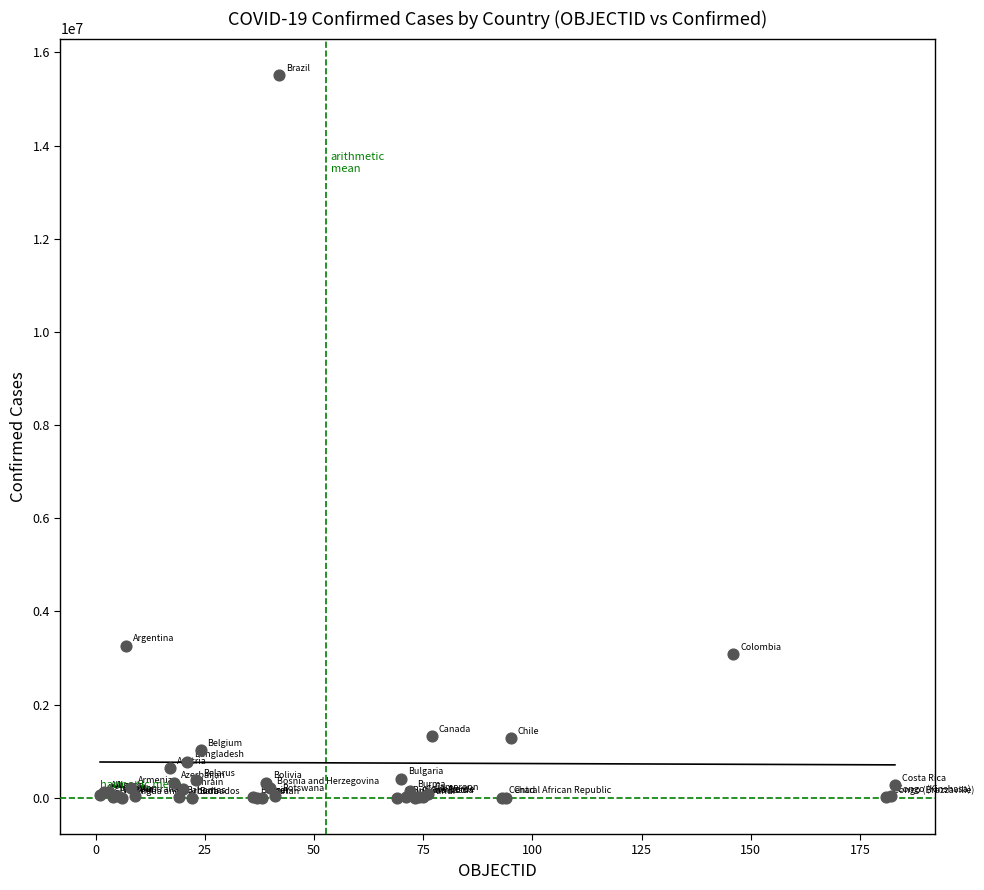

What Y value in the scatter plot is closest to 7759878?

3269466